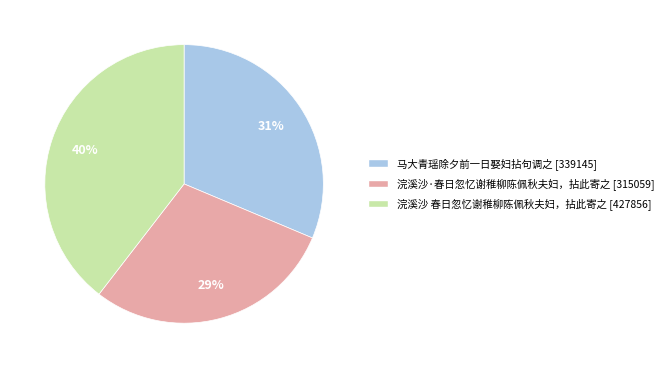

Does any single category account for the majority?

No